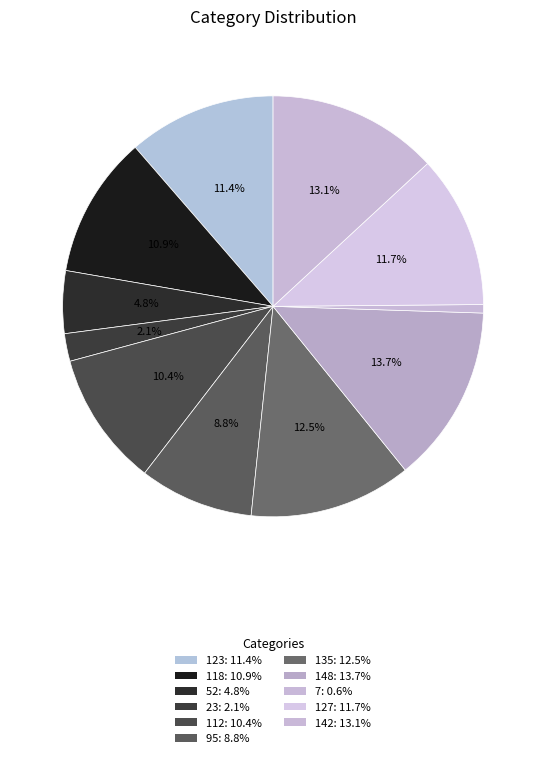

What percentage is the 135 slice, to the nearest percent?

12%